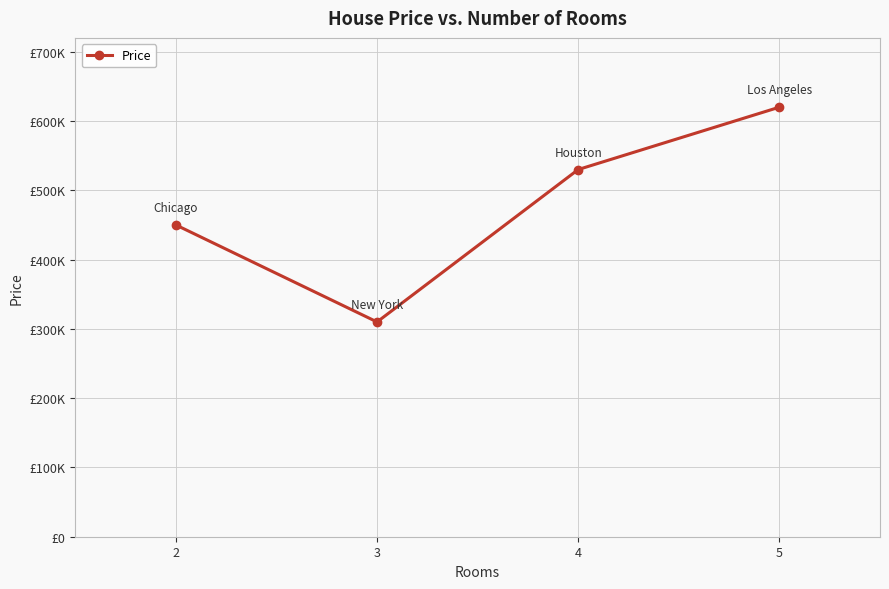

Which category has the lowest value across all series?

3